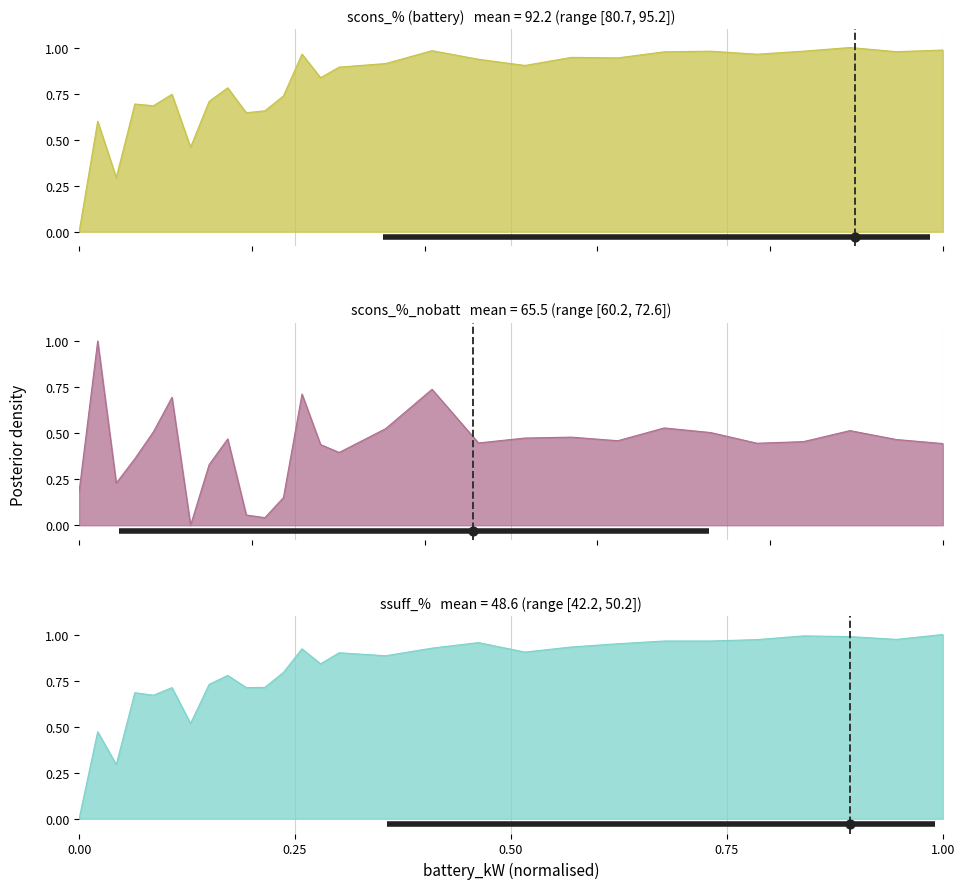

What is the total value across all series at 85?

2.5